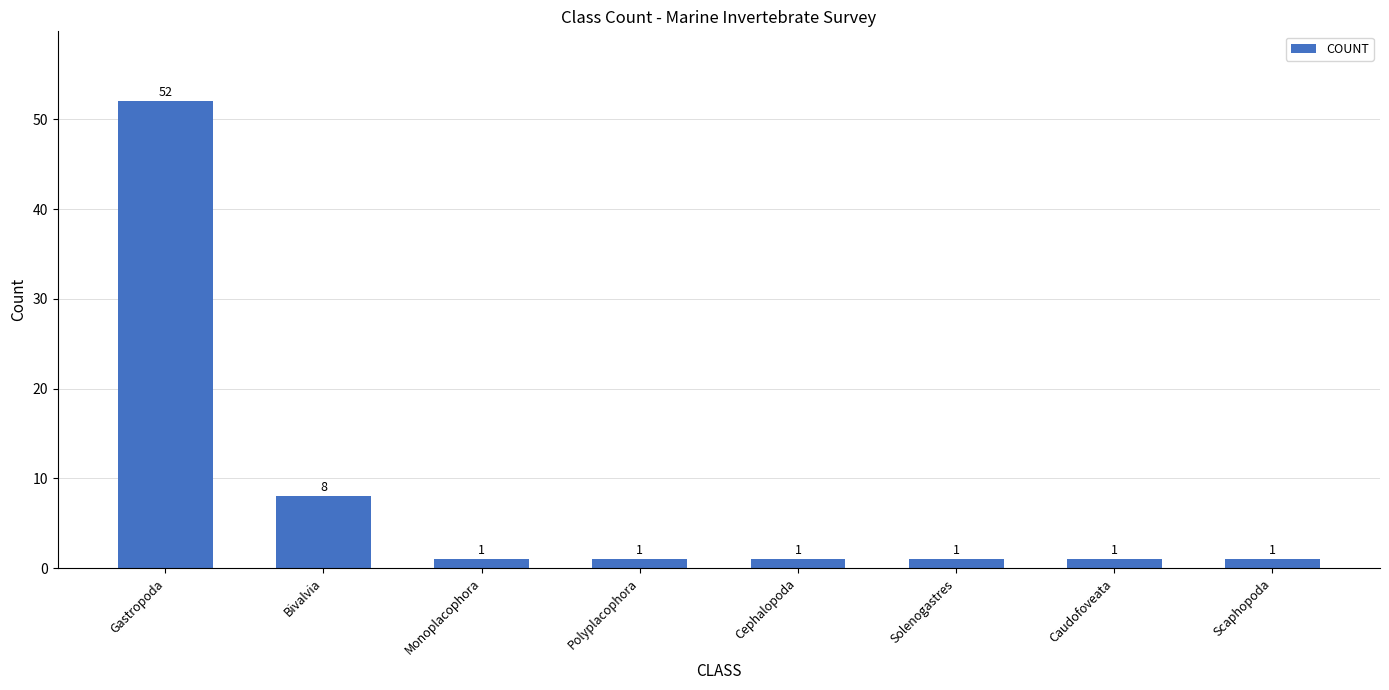

What is the maximum value shown in the chart?

52